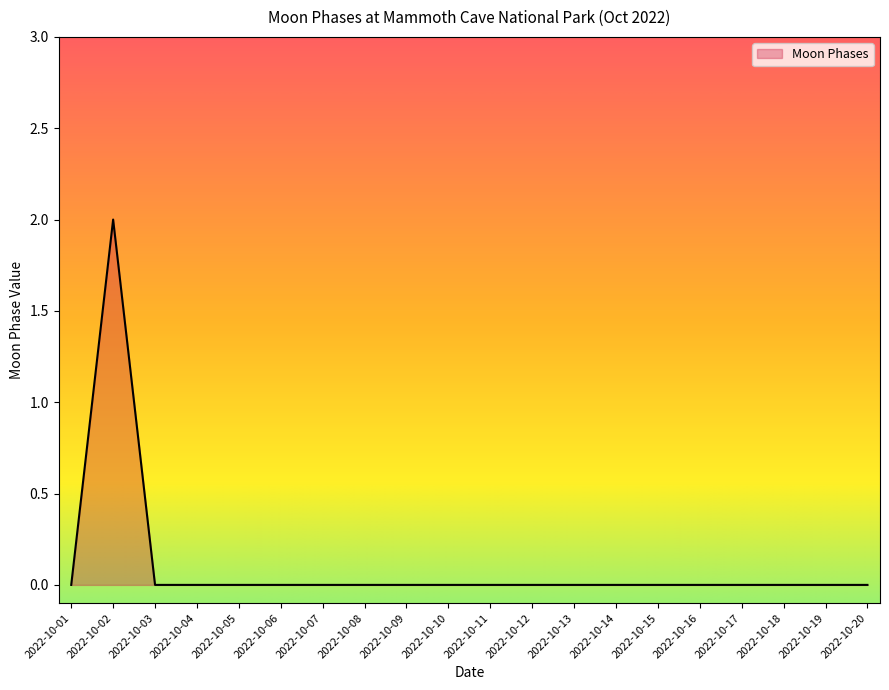

The value at 2022-10-06 is 0. True or false?

True